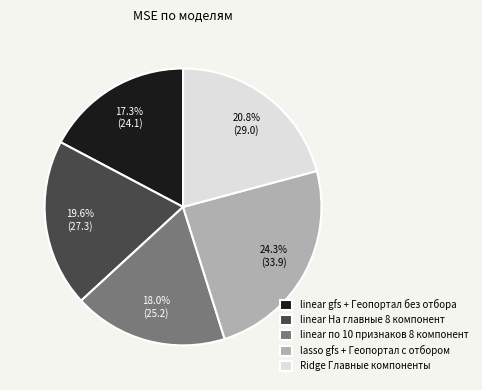

Is it true that linear gfs + Геопортал без отбора is 17% of the pie?

True